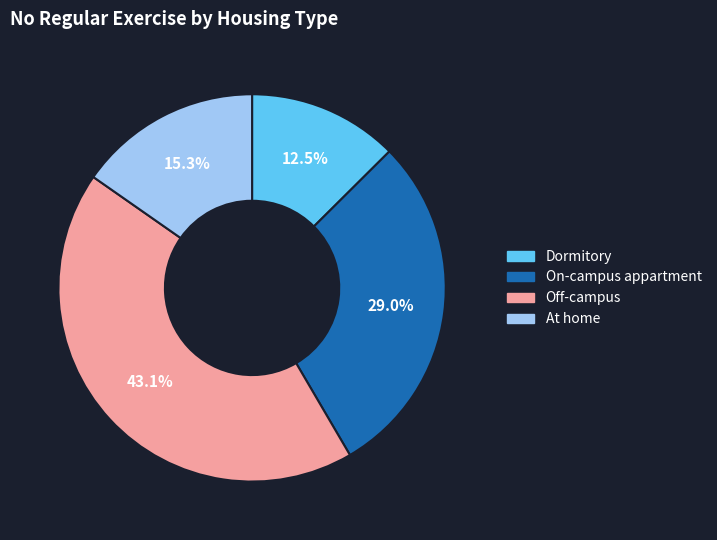

Approximately how many times larger is the value at Off-campus compared to On-campus appartment?

1.5